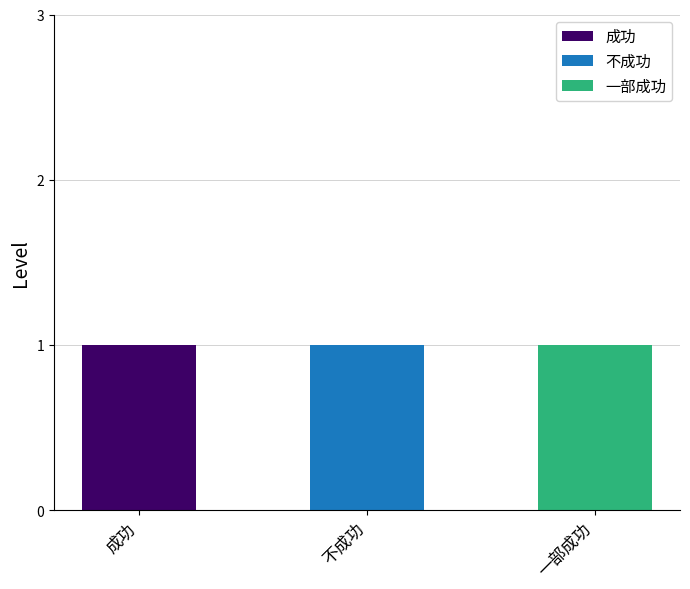

Reading left to right, what are the values for 成功?

成功=1	不成功=0	一部成功=0